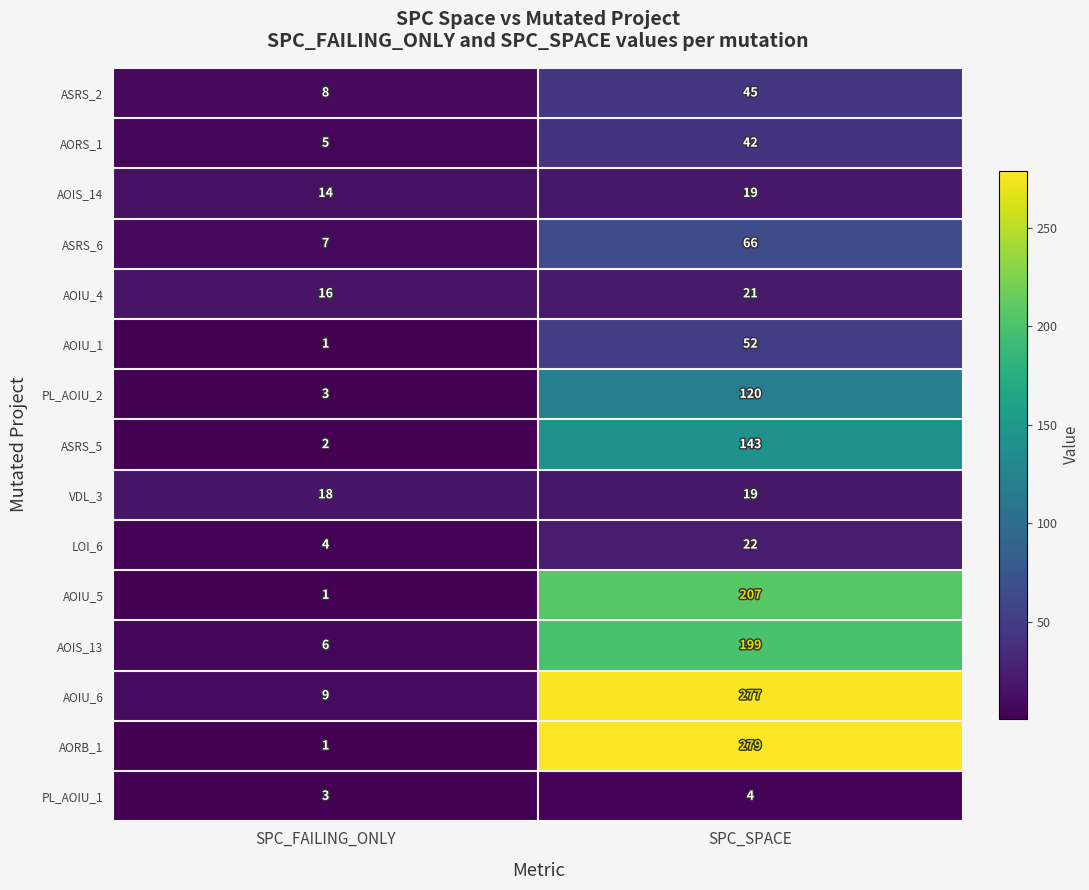

At which category is the sum across all series the highest?

SPC_SPACE